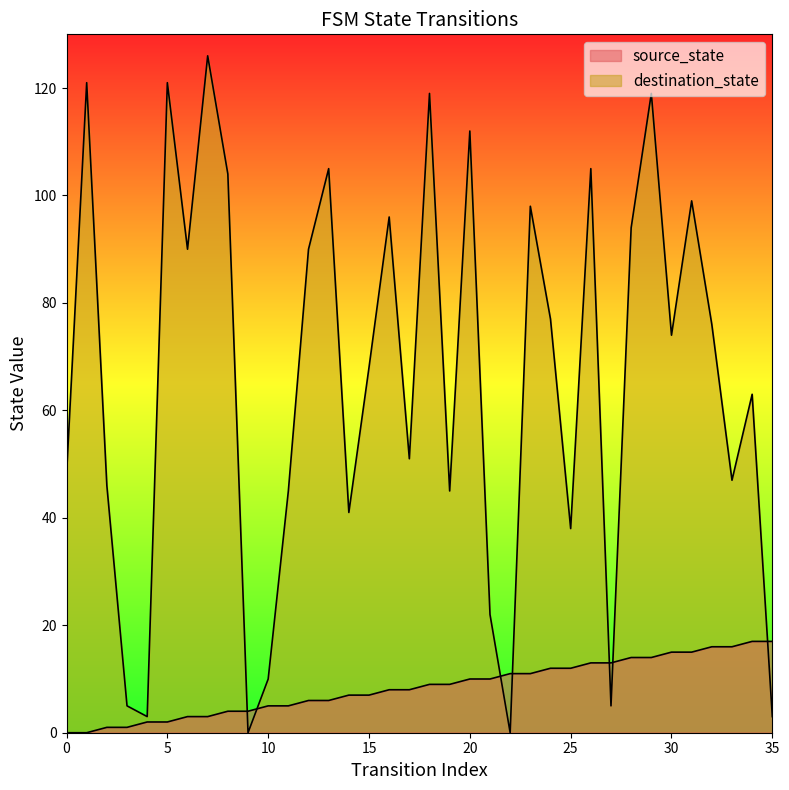

Which series ends up on top after the final intersection of source_state and destination_state?

source_state